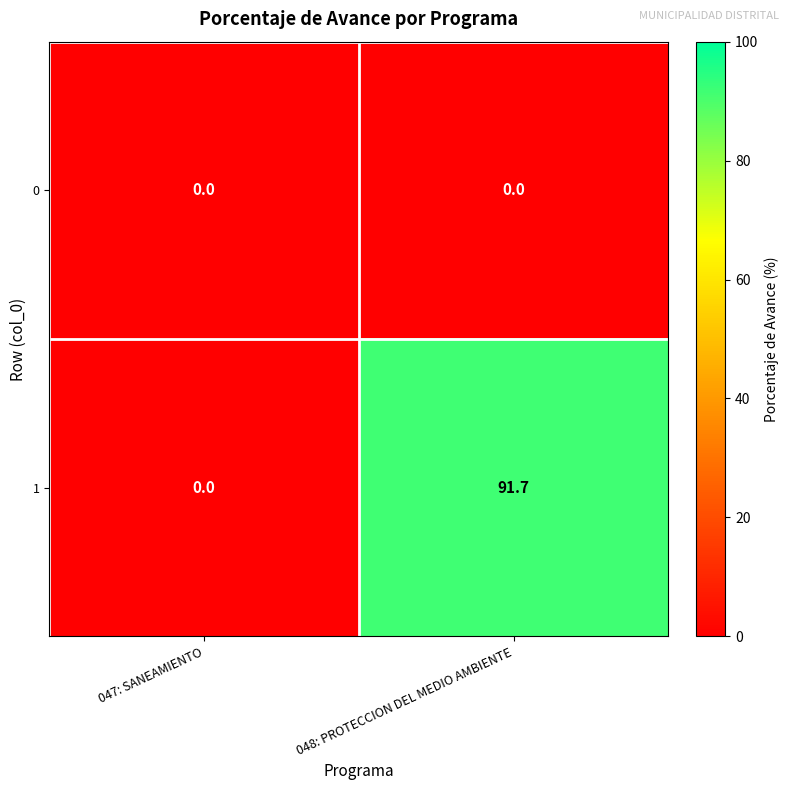

Reading right to left, extract all data points from this chart.

0: 0.0	0.0
1: 91.7	0.0